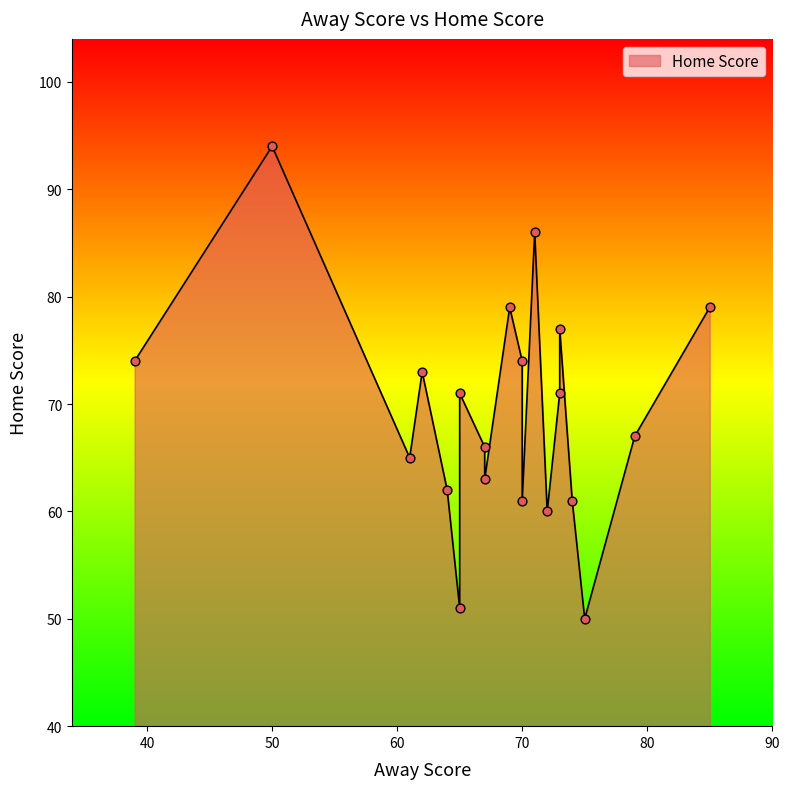

What is the change in value from 67 to 72?

-3